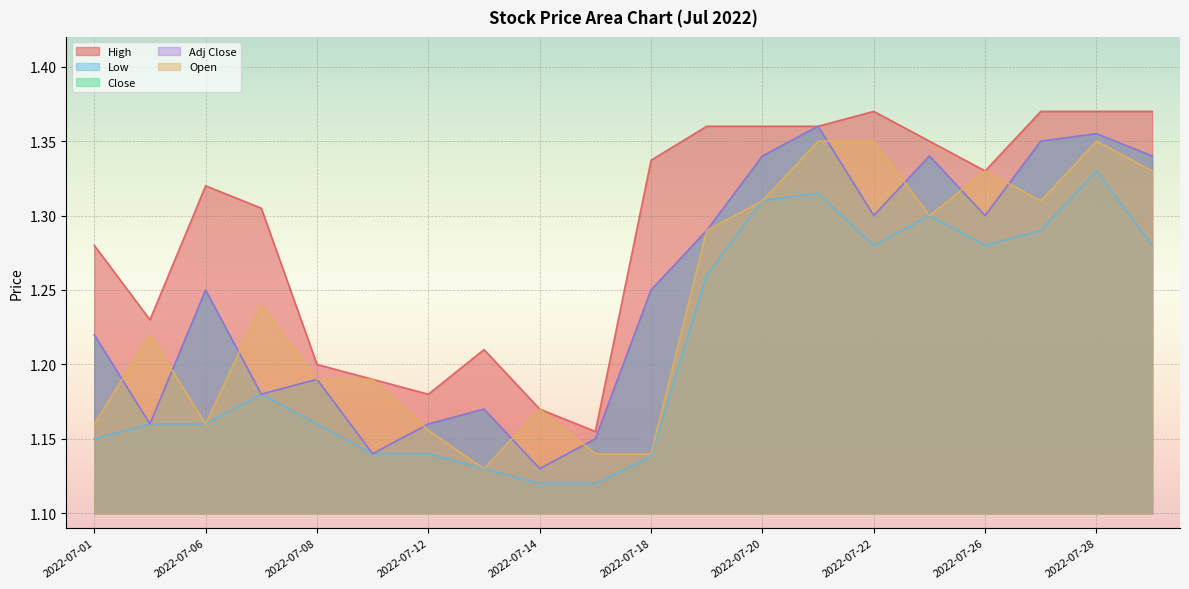

At which category is the sum across all series the highest?

2022-07-28